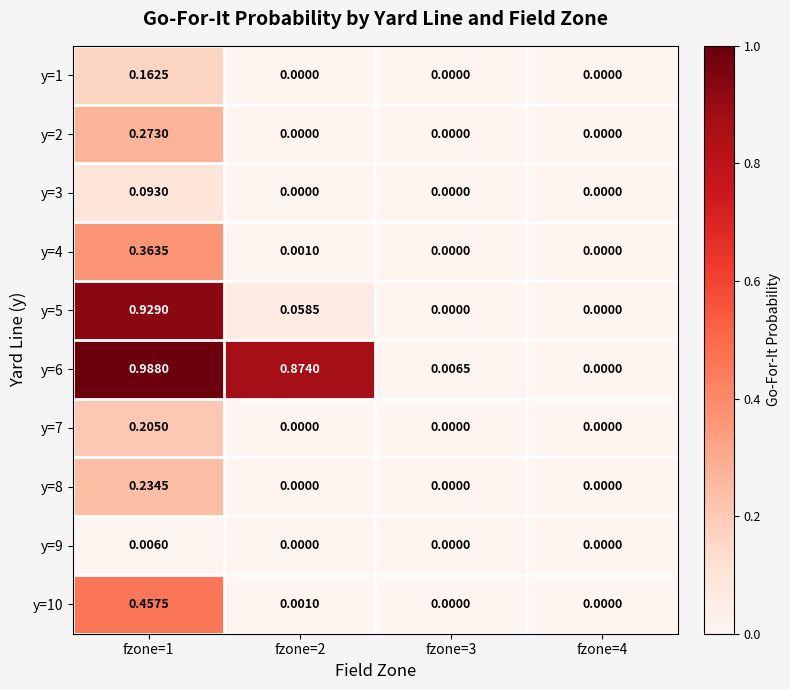

Reading left to right, transcribe all the data shown in this chart.

y=1: fzone=1=0.2	fzone=2=0.0	fzone=3=0.0	fzone=4=0.0
y=2: fzone=1=0.3	fzone=2=0.0	fzone=3=0.0	fzone=4=0.0
y=3: fzone=1=0.1	fzone=2=0.0	fzone=3=0.0	fzone=4=0.0
y=4: fzone=1=0.4	fzone=2=0.0	fzone=3=0.0	fzone=4=0.0
y=5: fzone=1=0.9	fzone=2=0.1	fzone=3=0.0	fzone=4=0.0
y=6: fzone=1=1.0	fzone=2=0.9	fzone=3=0.0	fzone=4=0.0
y=7: fzone=1=0.2	fzone=2=0.0	fzone=3=0.0	fzone=4=0.0
y=8: fzone=1=0.2	fzone=2=0.0	fzone=3=0.0	fzone=4=0.0
y=9: fzone=1=0.0	fzone=2=0.0	fzone=3=0.0	fzone=4=0.0
y=10: fzone=1=0.5	fzone=2=0.0	fzone=3=0.0	fzone=4=0.0